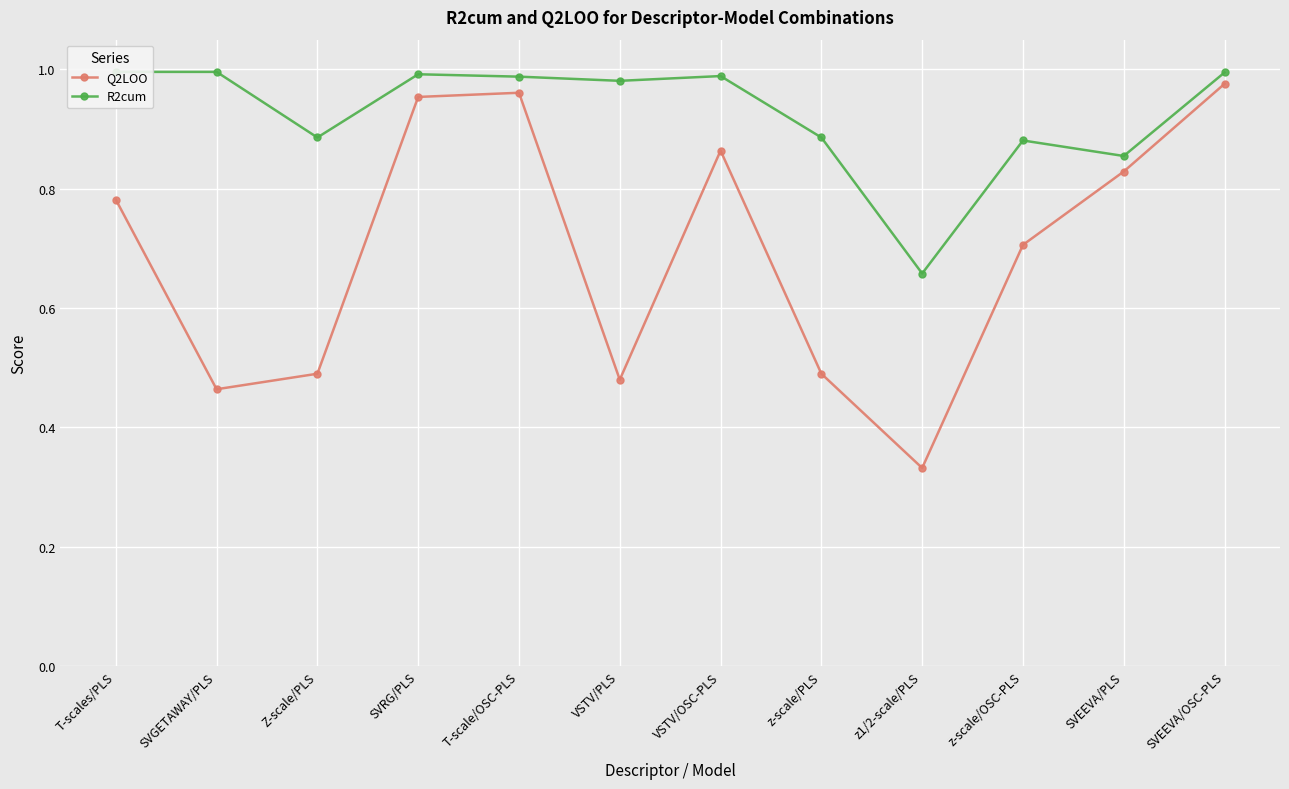

What is the difference between the second highest and second lowest values in the Q2LOO series?

0.5